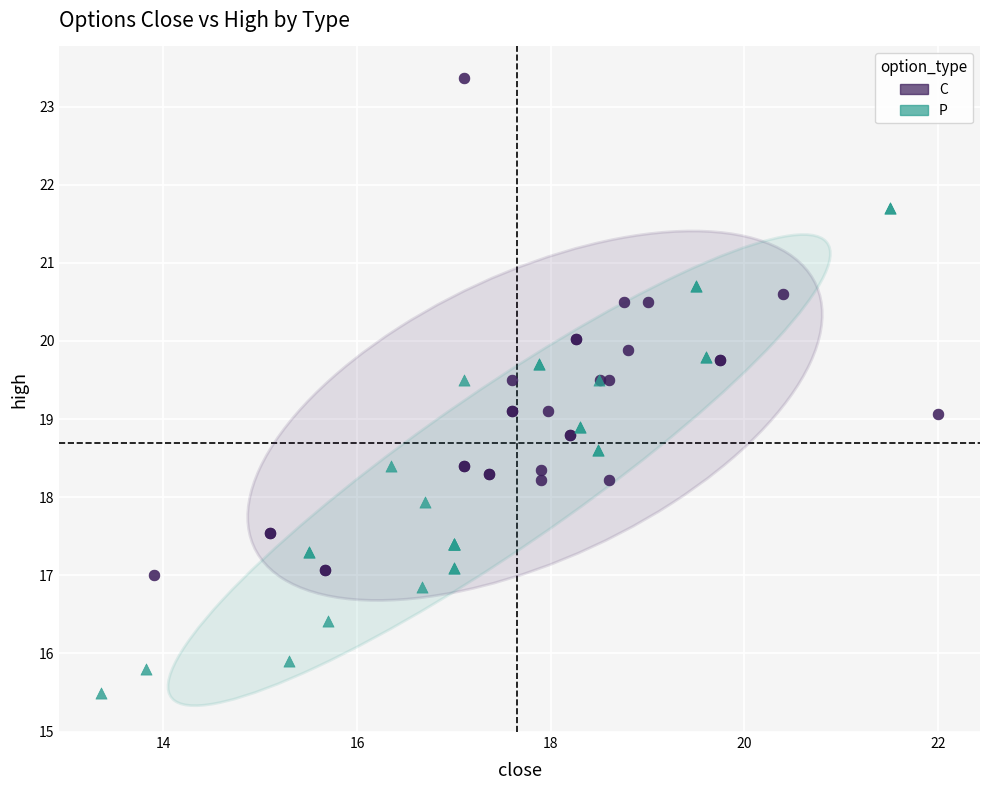

Which series reaches the maximum Y coordinate?

C